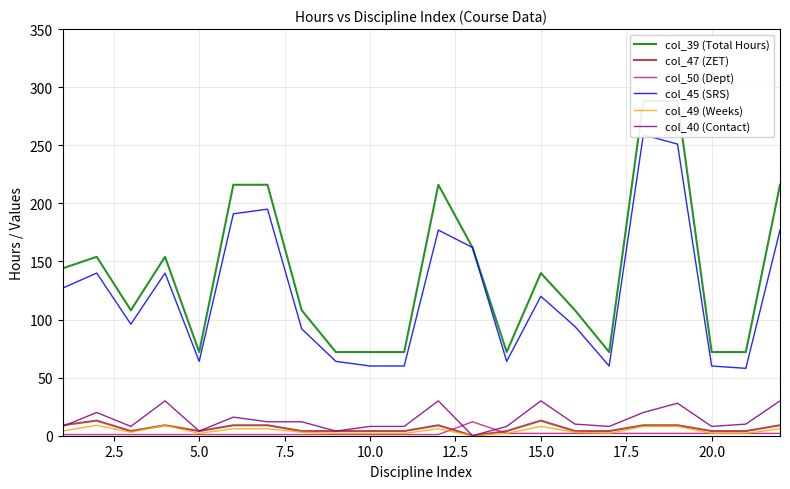

Does the chart display data point markers on the line(s)?

No